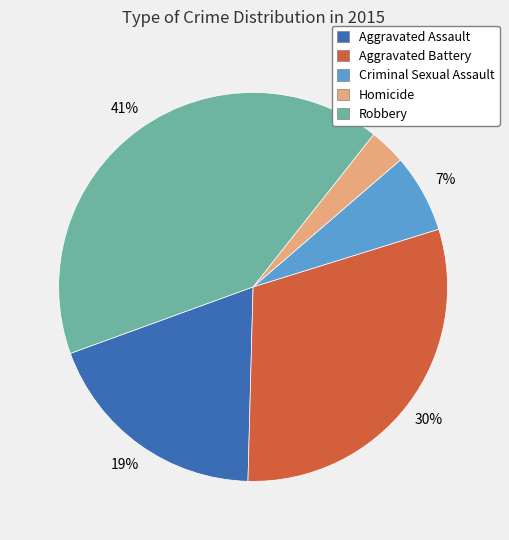

Is there a majority slice in this chart?

No